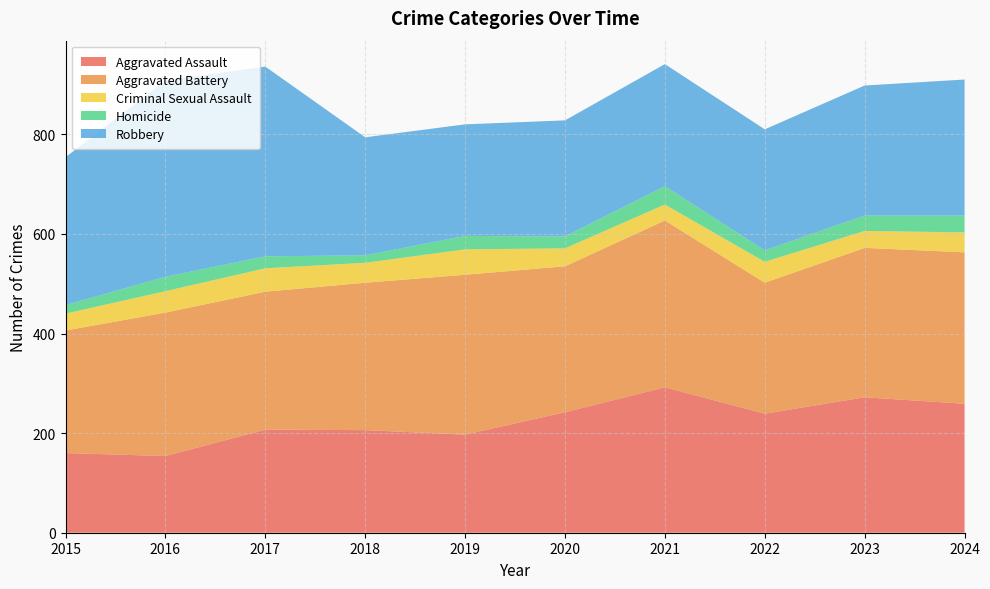

Reading left to right, list all the values displayed in this chart.

Aggravated Assault: 160	154	207	206	197	242	292	239	272	259
Aggravated Battery: 246	288	277	296	321	293	335	263	300	304
Criminal Sexual Assault: 34	43	47	40	51	36	32	42	34	40
Homicide: 17	29	24	15	27	24	37	23	31	34
Robbery: 297	394	381	237	224	233	245	243	261	273